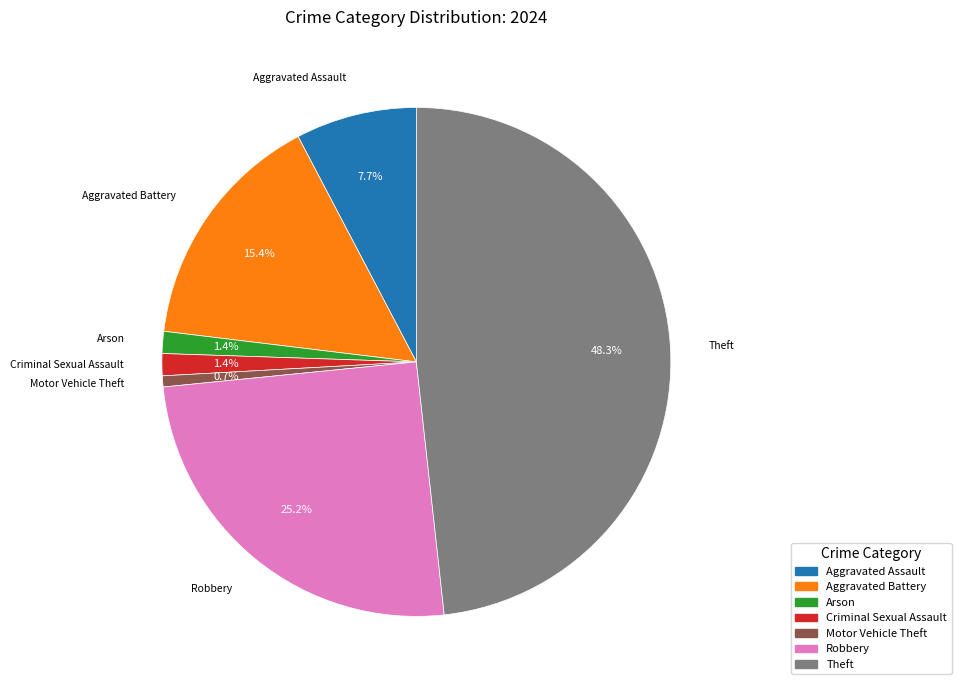

Is there any slice that represents more than half of the pie?

No